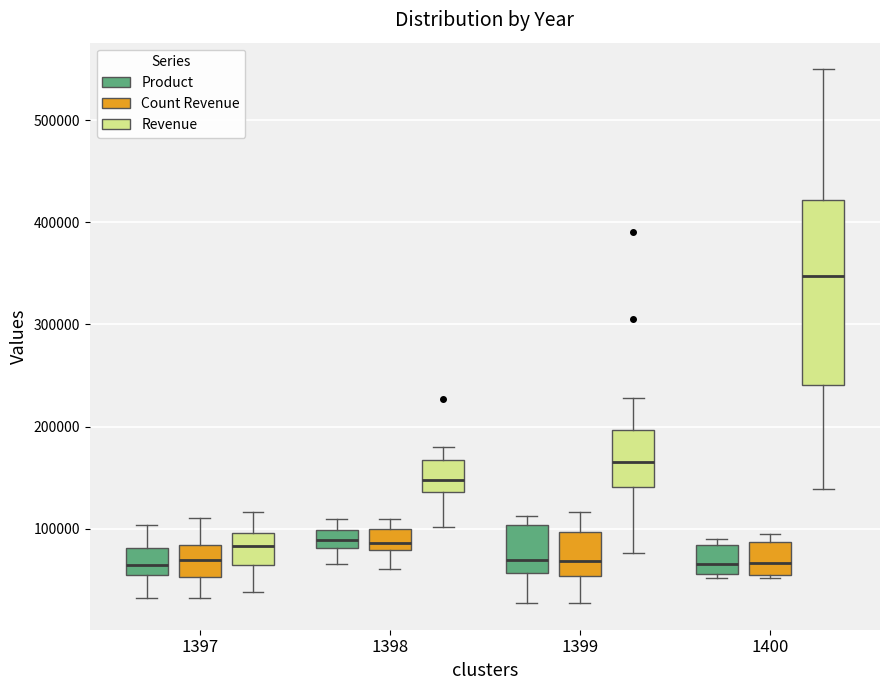

Reading left to right, read every box against the y-axis: the position of its median line, the range the box covers, and the ends of its whiskers. The values are not printed on the chart, so give them approximately, as read against the axis.

1397 (Product): median 60000, box 50000 to 80000, whiskers 30000 to 100000
1397 (Count Revenue): median 70000, box 50000 to 80000, whiskers 30000 to 110000
1397 (Revenue): median 80000, box 60000 to 100000, whiskers 40000 to 120000
1398 (Product): median 90000, box 80000 to 100000, whiskers 70000 to 110000
1398 (Count Revenue): median 90000, box 80000 to 100000, whiskers 60000 to 110000
1398 (Revenue): median 150000, box 140000 to 170000, whiskers 100000 to 180000
1399 (Product): median 70000, box 60000 to 100000, whiskers 30000 to 110000
1399 (Count Revenue): median 70000, box 50000 to 100000, whiskers 30000 to 120000
1399 (Revenue): median 160000, box 140000 to 200000, whiskers 80000 to 230000
1400 (Product): median 70000, box 60000 to 80000, whiskers 50000 to 90000
1400 (Count Revenue): median 70000, box 60000 to 90000, whiskers 50000 to 90000 (just above the box's upper edge)
1400 (Revenue): median 350000, box 240000 to 420000, whiskers 140000 to 550000